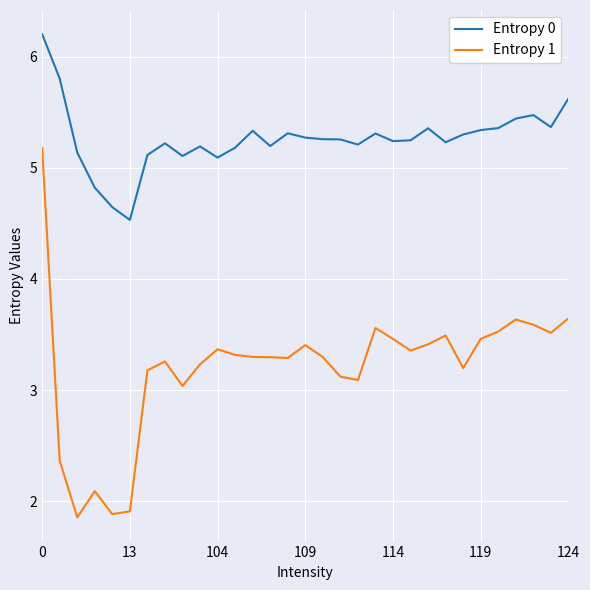

What is the highest value of the Entropy 0 series?

6.2